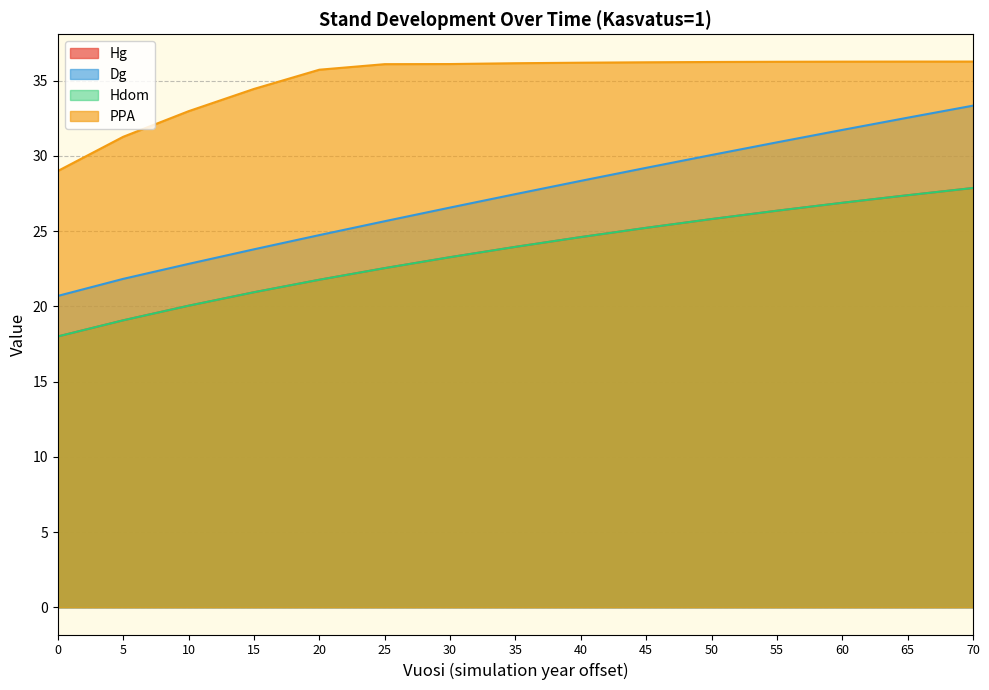

Reading left to right, extract all data points from this chart.

Hg: 18.0	19.1	20.0	20.9	21.8	22.5	23.3	24.0	24.6	25.2	25.8	26.4	26.9	27.4	27.9
Dg: 20.7	21.8	22.8	23.8	24.7	25.7	26.6	27.5	28.3	29.2	30.1	30.9	31.7	32.5	33.3
Hdom: 18.0	19.1	20.0	20.9	21.8	22.5	23.3	24.0	24.6	25.2	25.8	26.4	26.9	27.4	27.9
PPA: 29.0	31.3	33.0	34.5	35.7	36.1	36.1	36.2	36.2	36.2	36.2	36.3	36.3	36.3	36.3